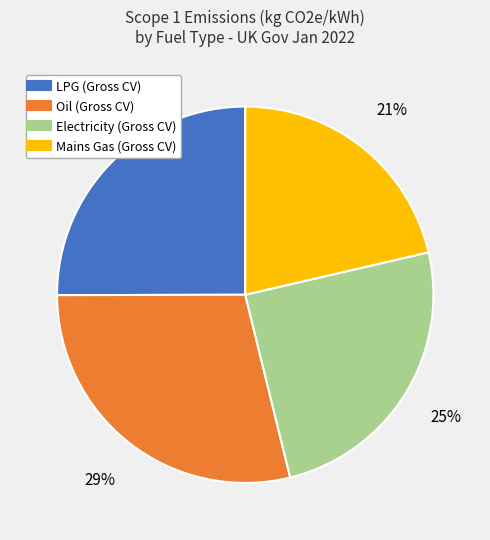

To the nearest percent, what is the average slice percentage?

25%